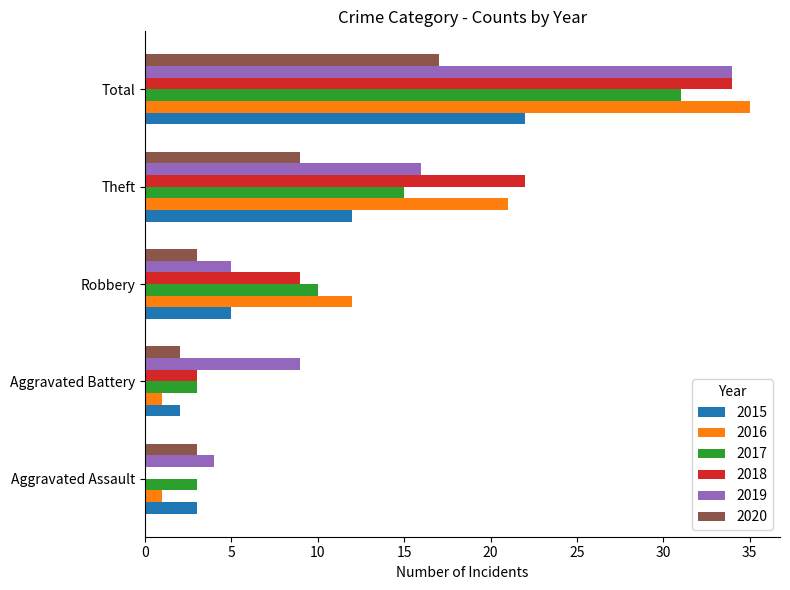

What is the sum of all 2017 values?

62